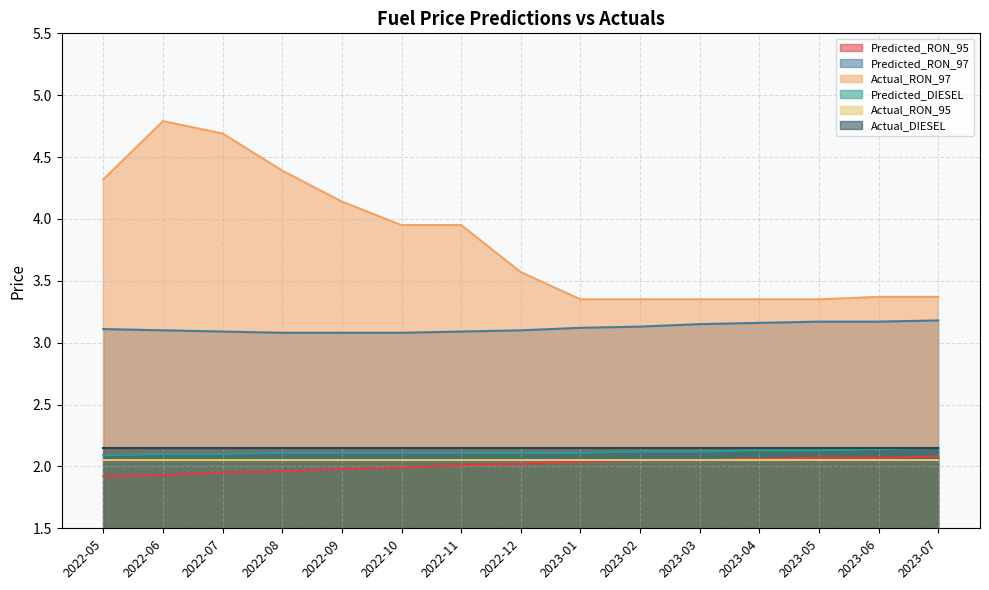

What is the average value of the Predicted_RON_97 series?

3.1